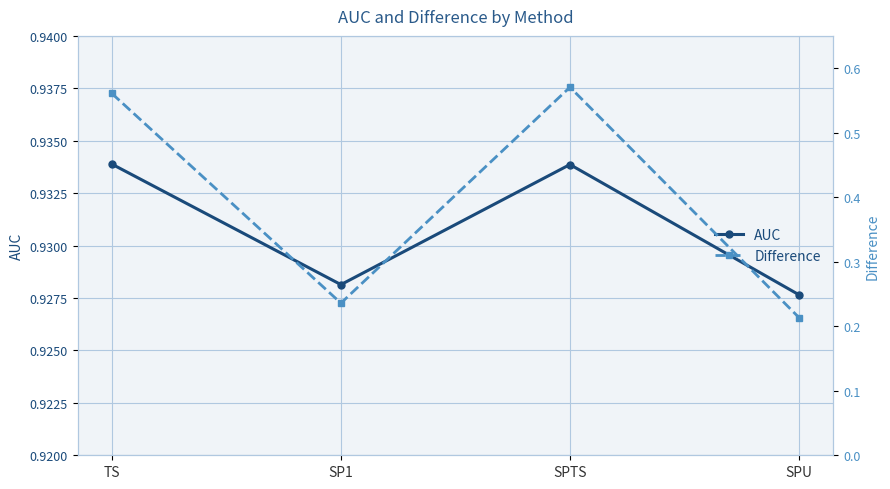

Rank the categories by AUC value from highest to lowest.

TS, SPTS, SP1, SPU